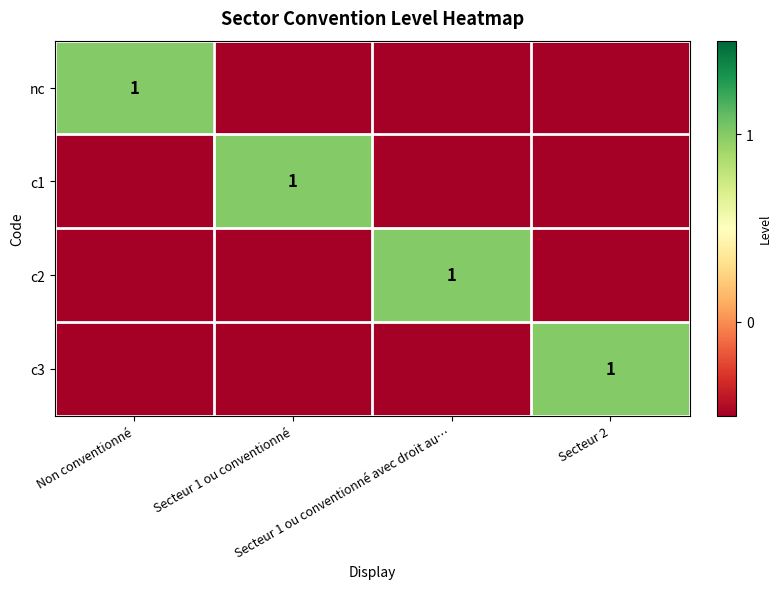

How many values in the c1 series exceed 0?

1